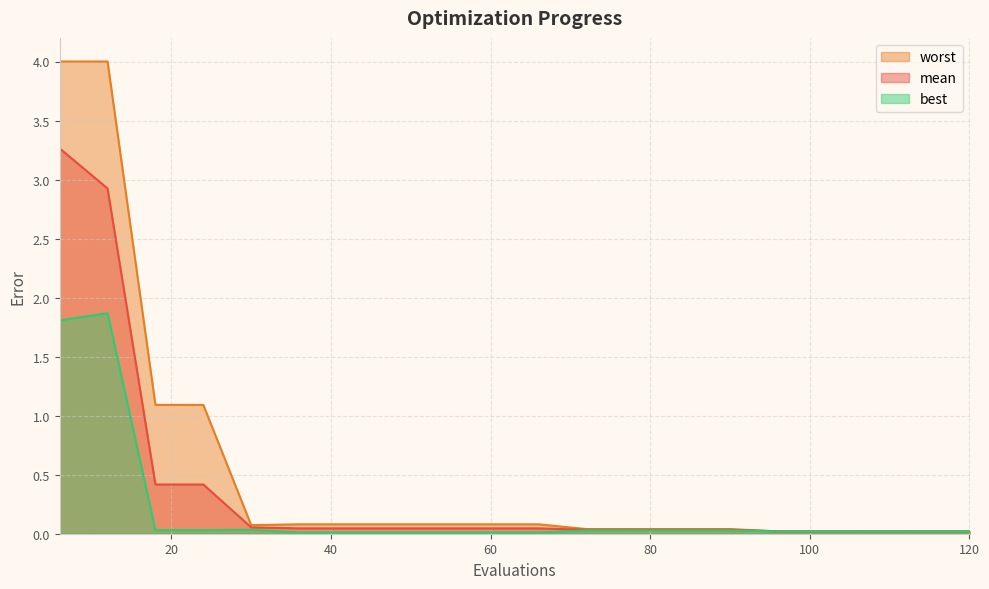

Which series has the widest spread of values?

worst